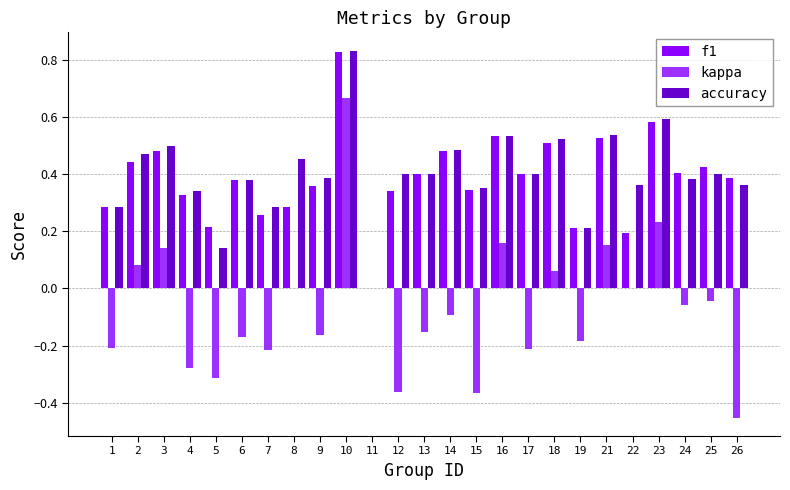

What is the sum of all f1 values?

9.6